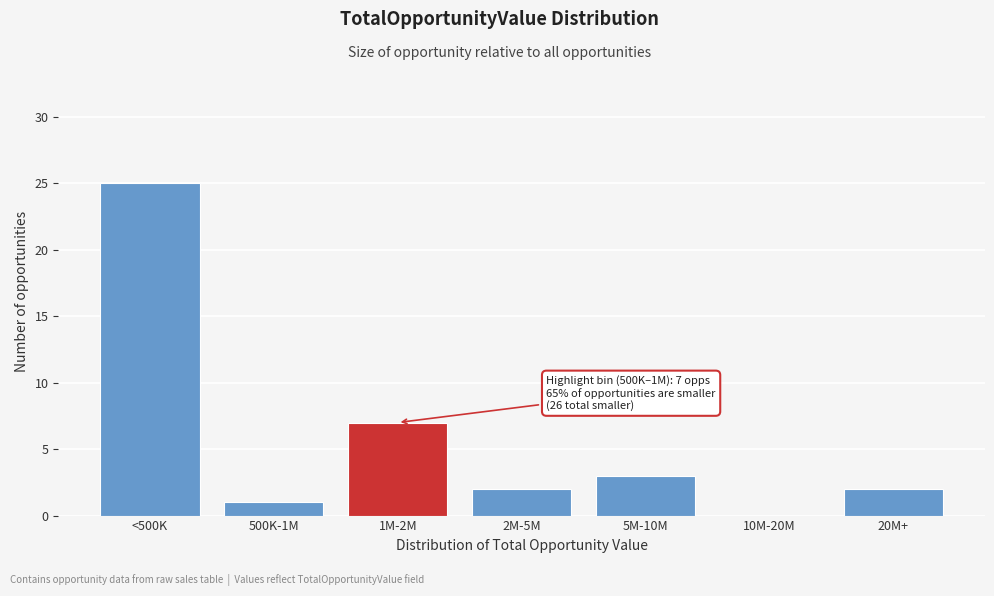

Reading left to right, transcribe all the data shown in this chart.

<500K=25	500K-1M=1	1M-2M=7	2M-5M=2	5M-10M=3	10M-20M=0	20M+=2